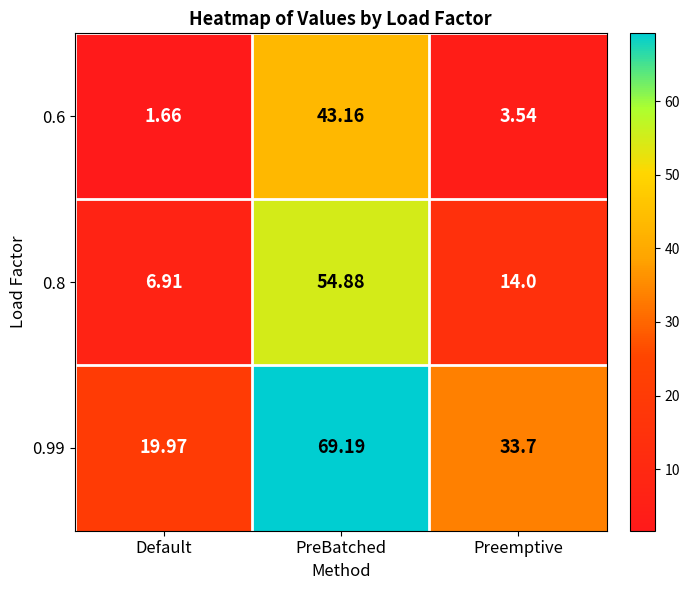

Rank the series by their maximum value, from lowest to highest.

0.6, 0.8, 0.99